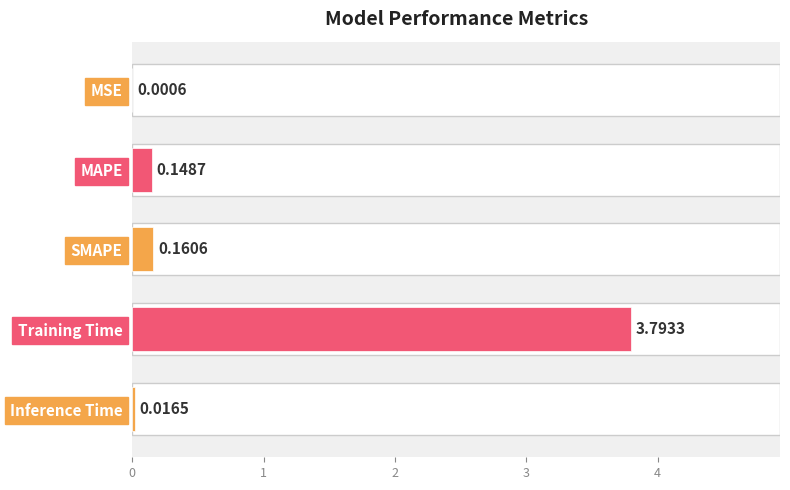

At which label is the value closest to 1?

SMAPE